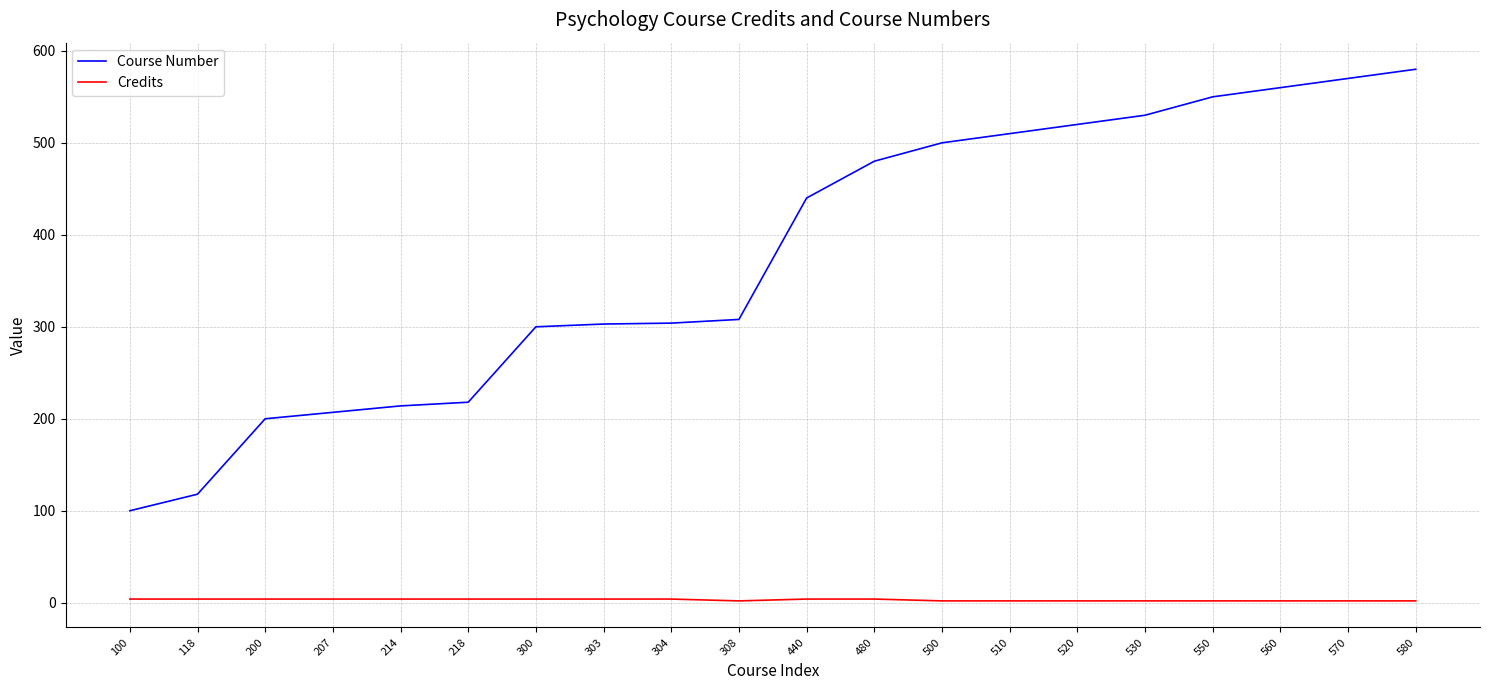

List the series in order of their overall mean, highest first.

Course Number, Credits